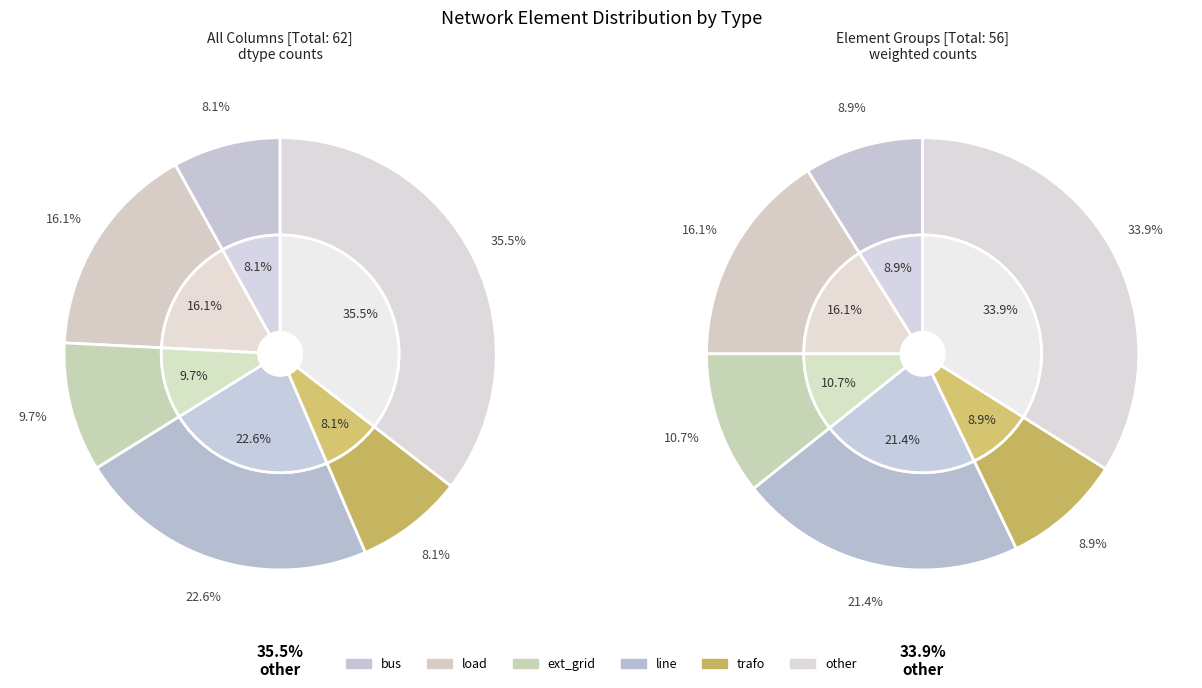

True or false: bus accounts for 2% of the total.

False